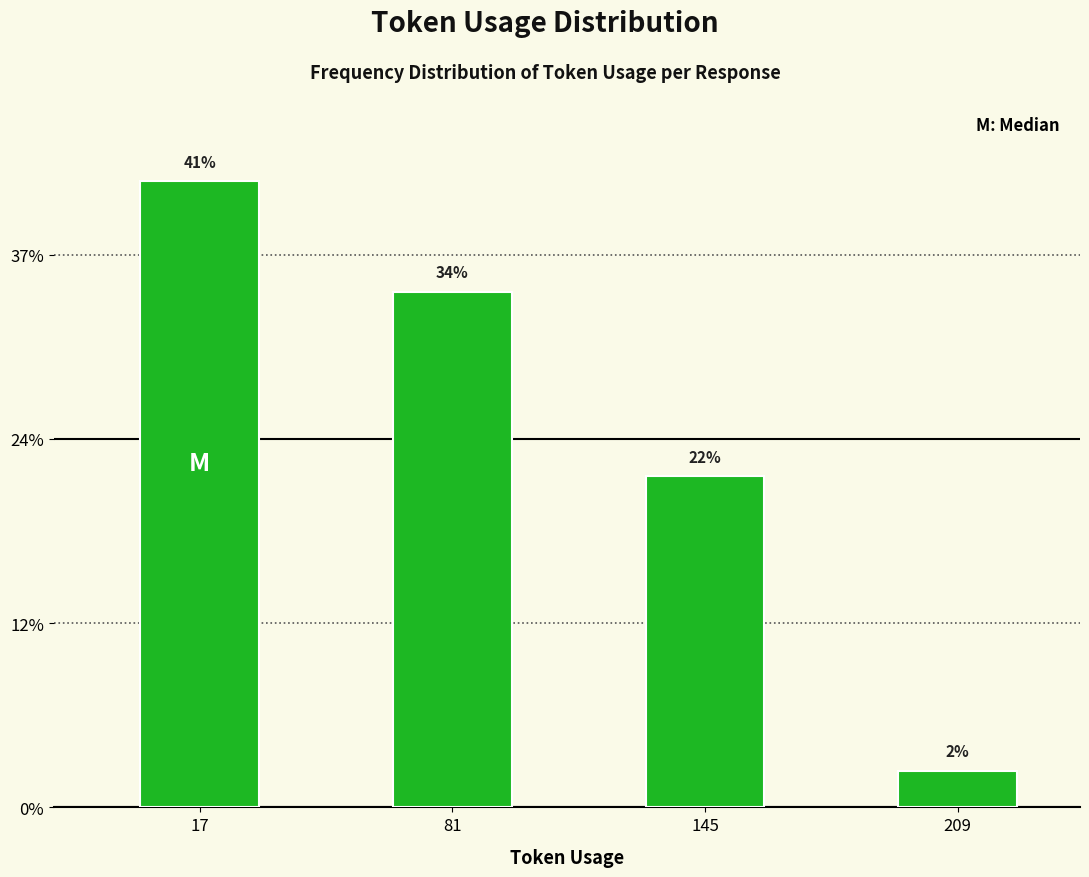

Does the chart contain any negative values?

No